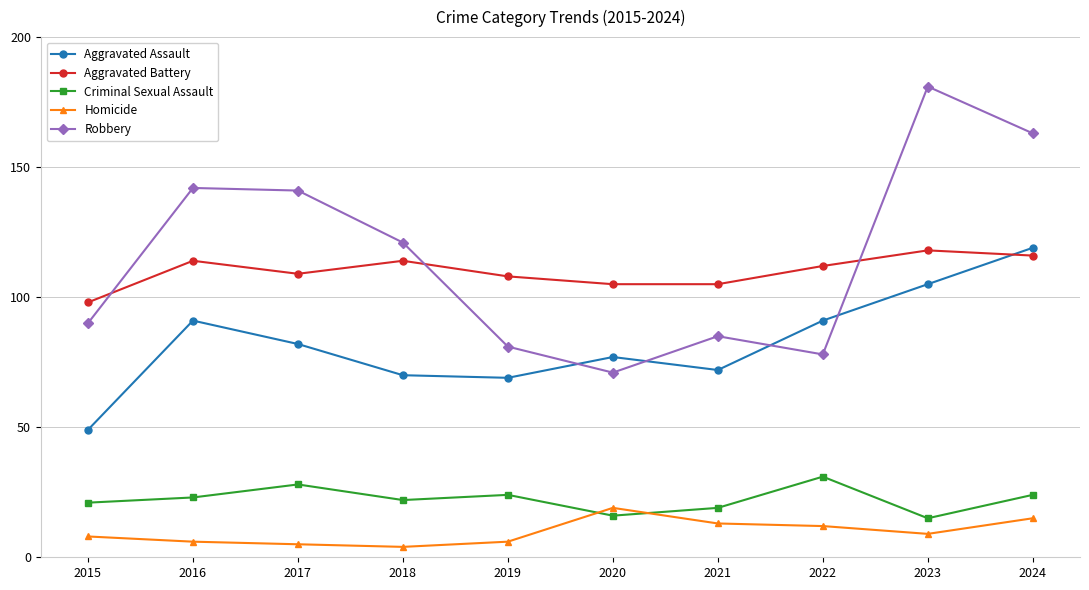

How many times do Aggravated Battery and Aggravated Assault cross each other?

1